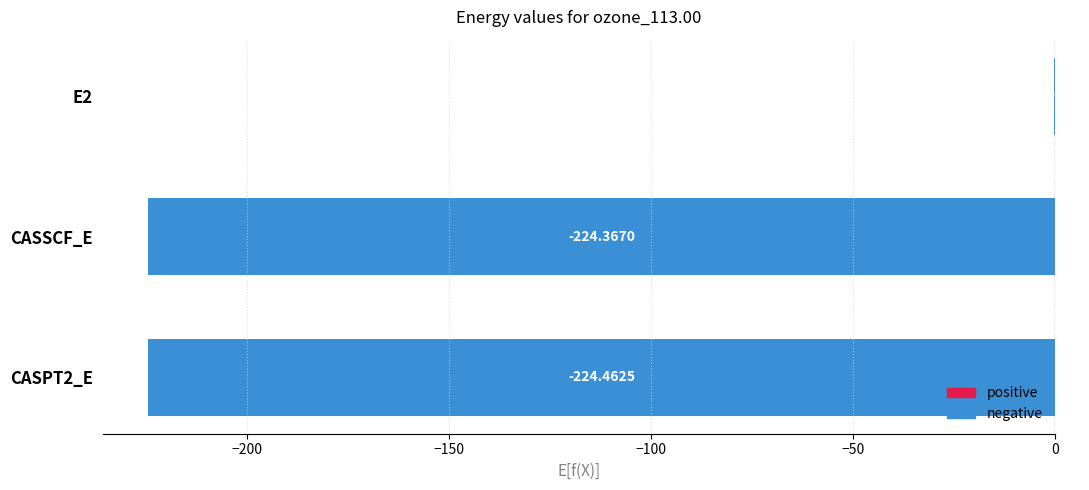

What is the sum of the values at CASPT2_E and E2?

-224.6